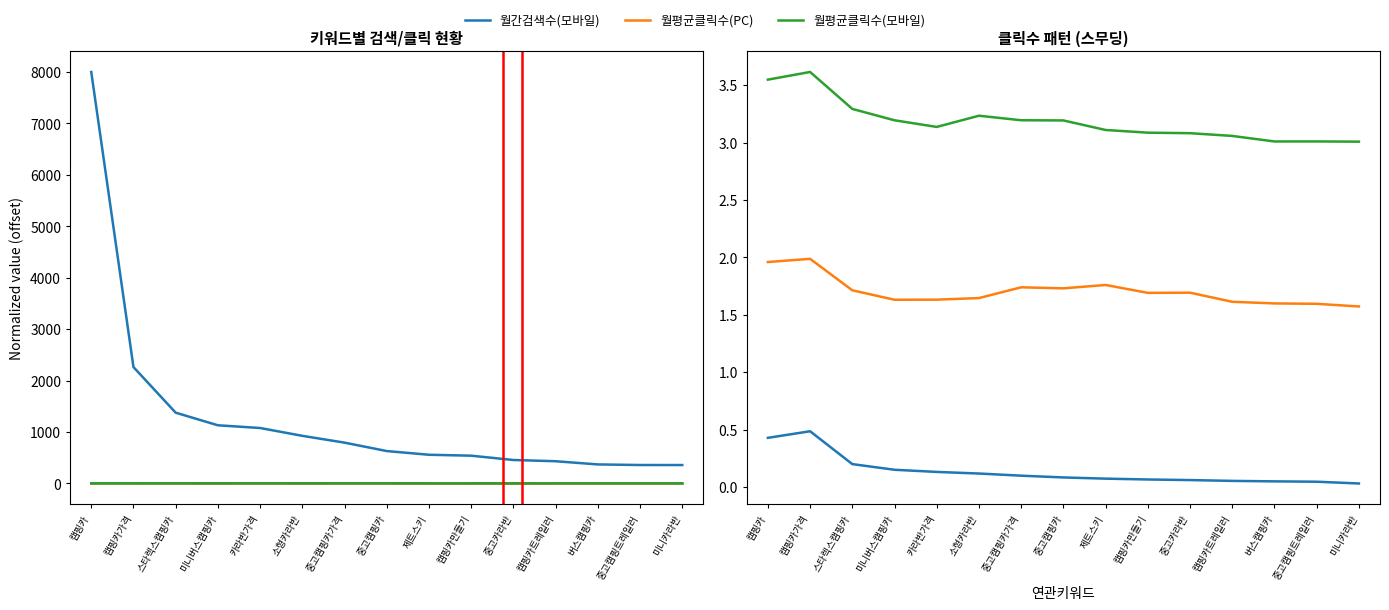

List the series in order of their peak value, highest first.

월평균클릭수(모바일), 월평균클릭수(PC), 월간검색수(모바일)